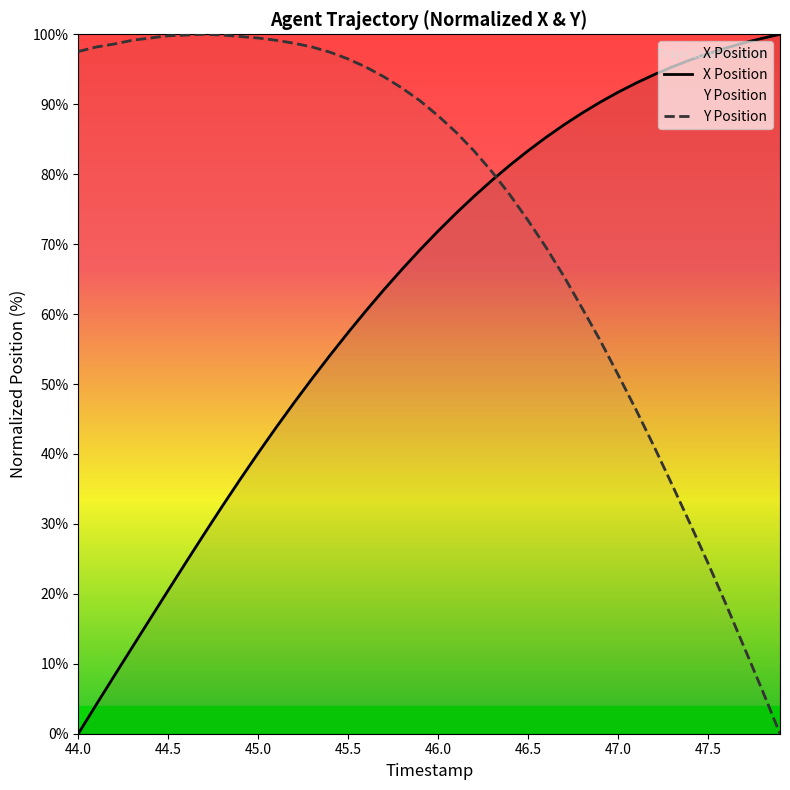

Reading left to right, transcribe all the data shown in this chart.

X Position: 0.0	4.2	8.3	12.4	16.4	20.5	24.6	28.6	32.5	36.4	40.1	43.8	47.3	50.8	54.1	57.4	60.5	63.5	66.4	69.2	71.9	74.4	76.8	79.1	81.3	83.4	85.3	87.1	88.7	90.3	91.7	93.0	94.2	95.3	96.3	97.2	98.0	98.8	99.4	100.0
Y Position: 97.5	98.2	98.6	99.1	99.5	99.8	99.9	100.0	99.9	99.7	99.5	99.1	98.7	98.2	97.4	96.5	95.3	93.9	92.3	90.5	88.3	86.0	83.3	80.3	77.0	73.4	69.5	65.3	60.9	56.3	51.3	46.3	41.1	35.6	30.1	24.4	18.5	12.4	6.3	0.0